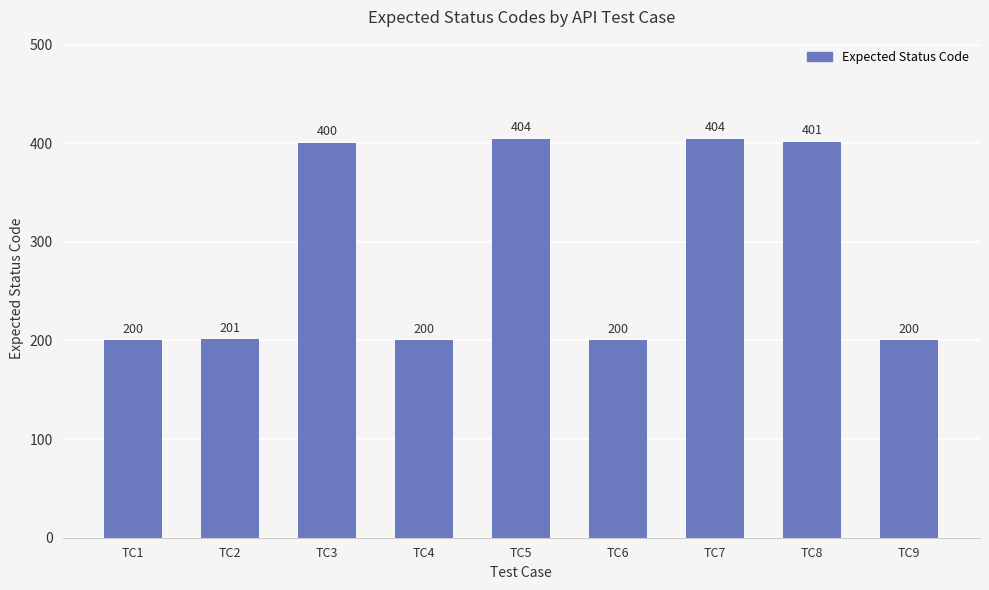

What is the sum of the values at TC4 and TC5?

604